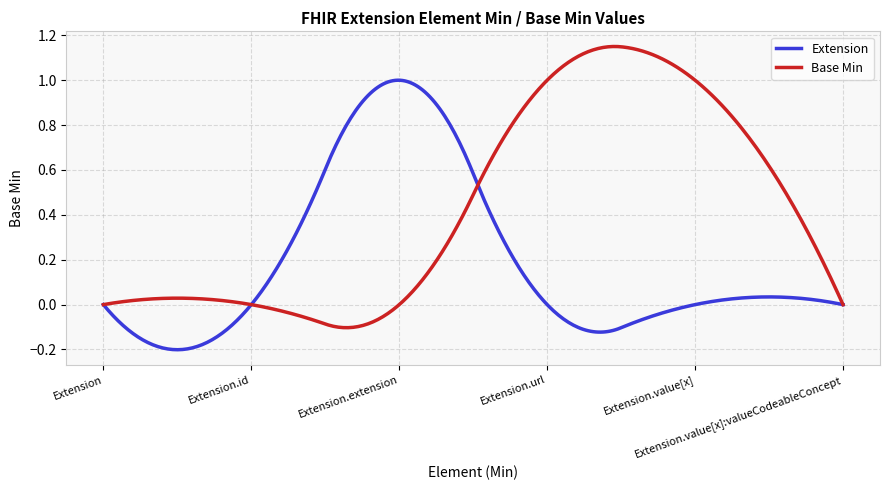

List the series in order of their peak value, lowest first.

Extension, Base Min